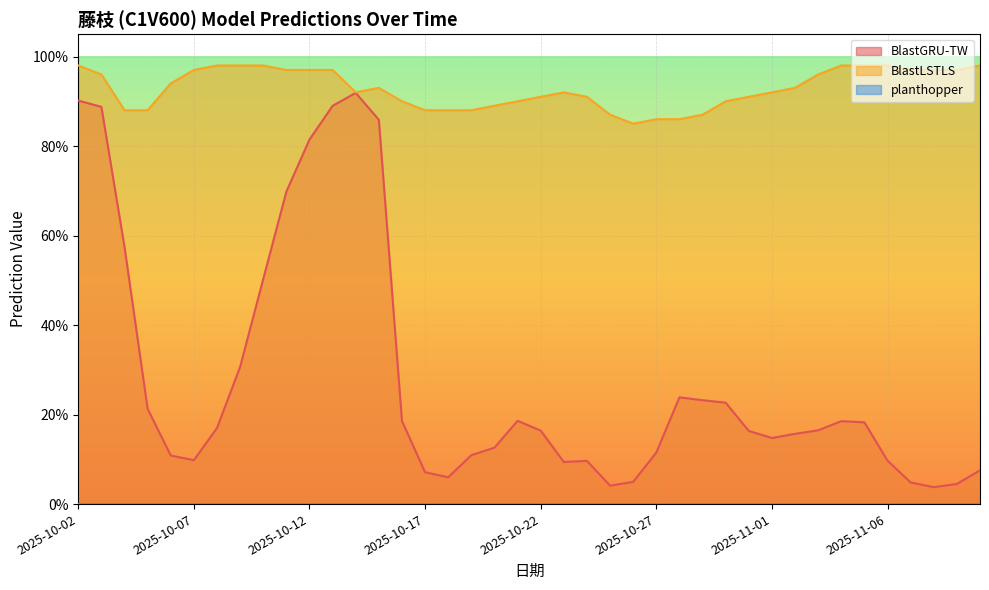

What is the sum of the BlastGRU-TW values at 2025-10-13 and 2025-11-09?

0.9